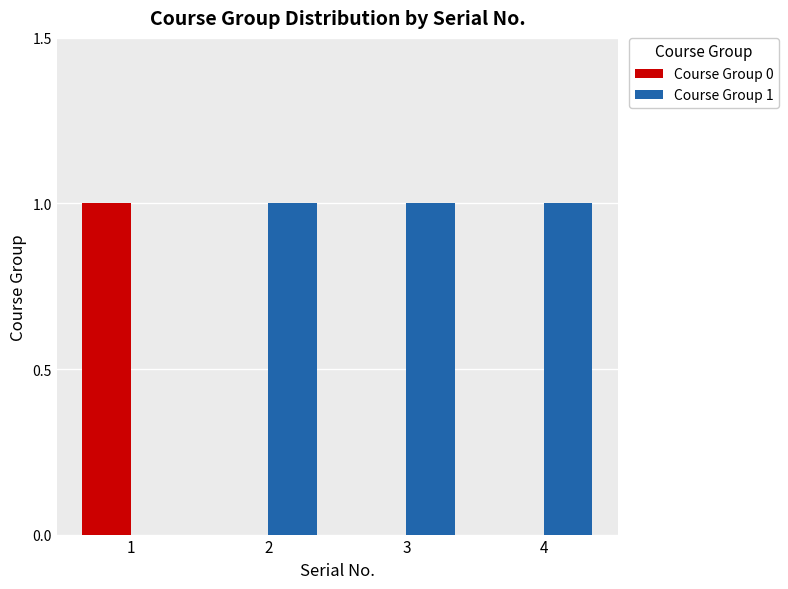

The value of Course Group 0 at 2 is 0. True or false?

True